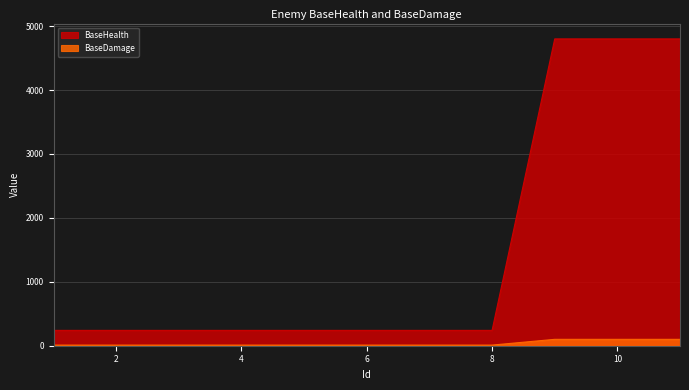

Does the chart have visible grid lines?

Yes